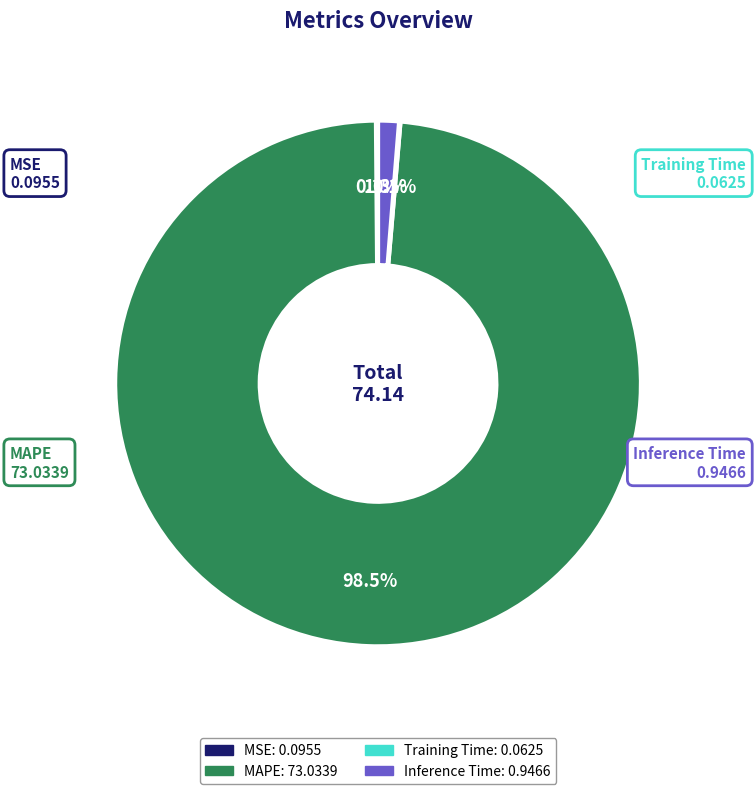

Is it true that Inference Time is 1% of the pie?

True